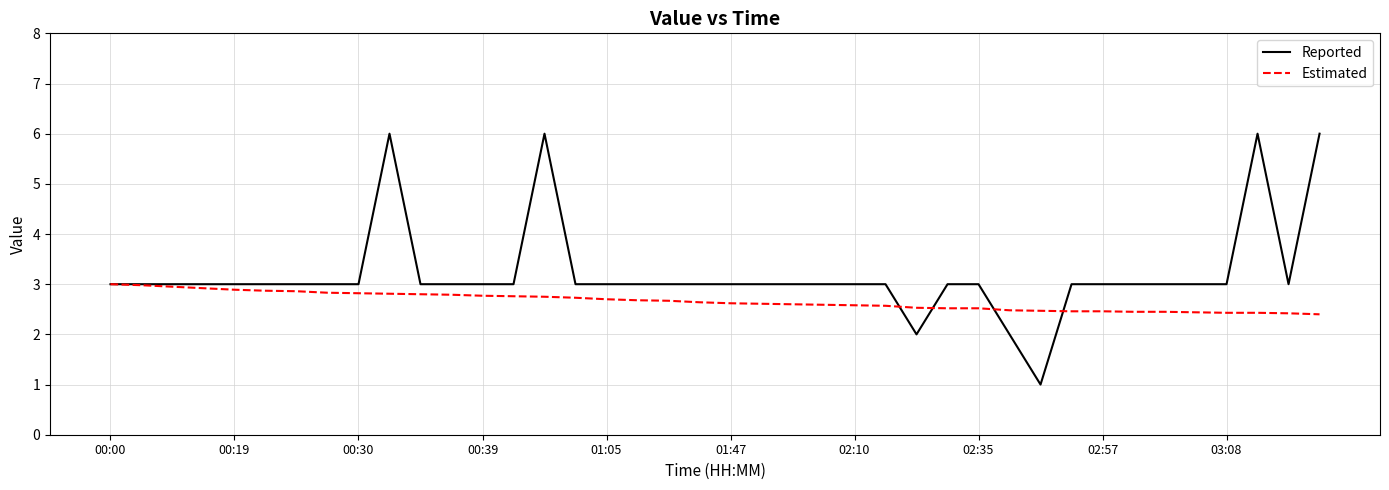

Which series has the largest total across all categories?

Reported